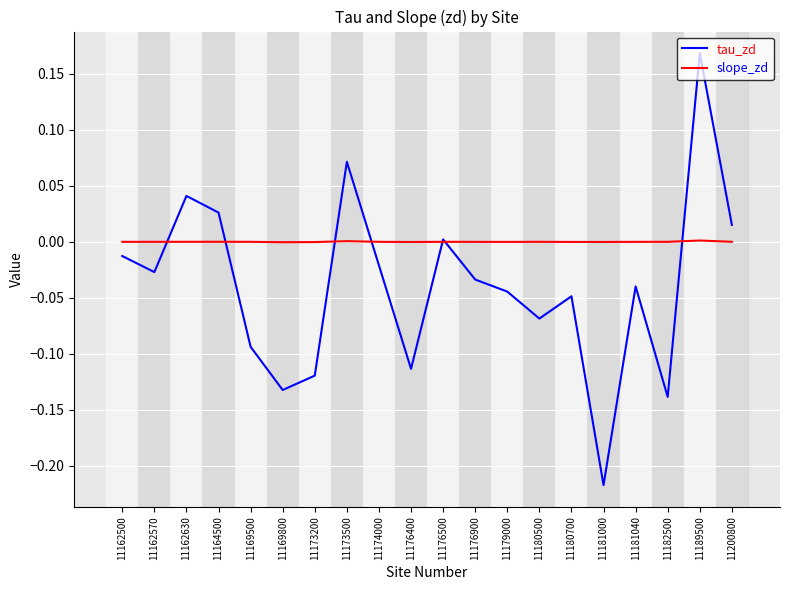

Which series changed the most between 11174000 and 11200800?

tau_zd